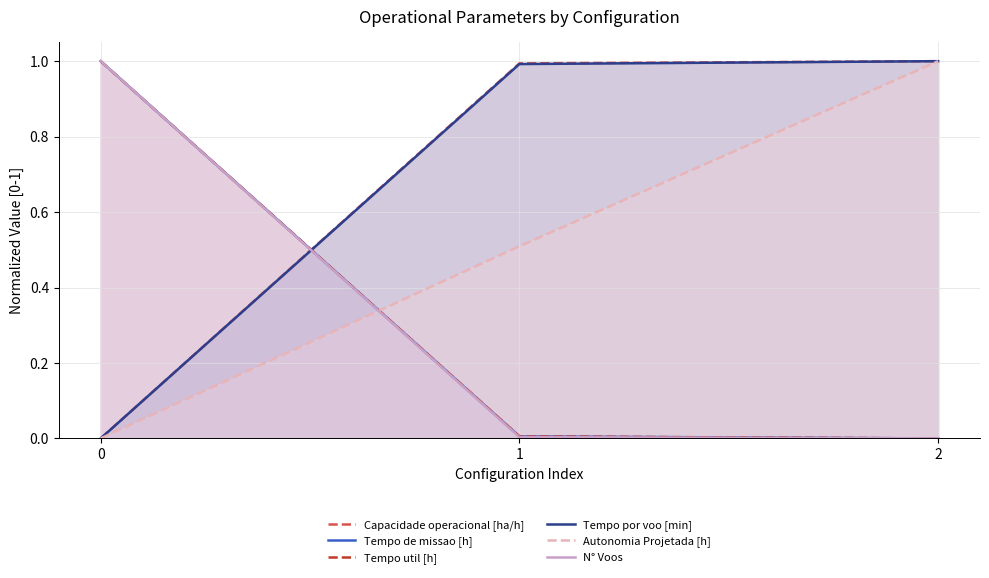

Which category has the lowest value in the N° Voos series?

2